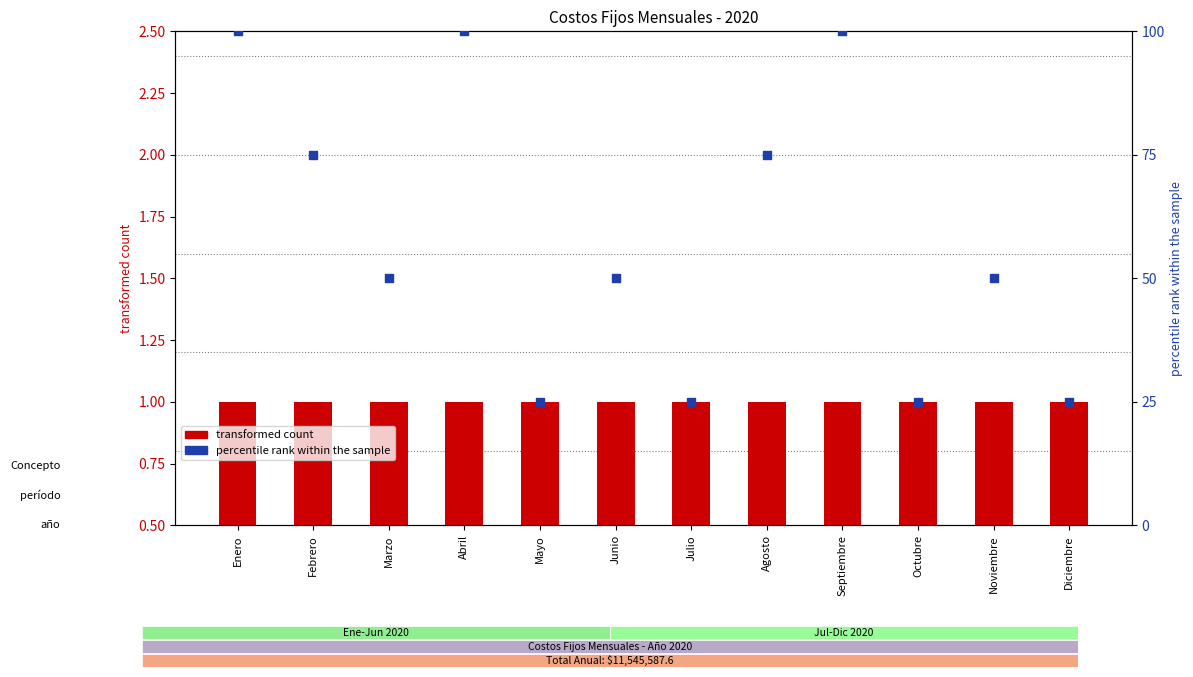

Which series contains the lowest Y value?

transformed count